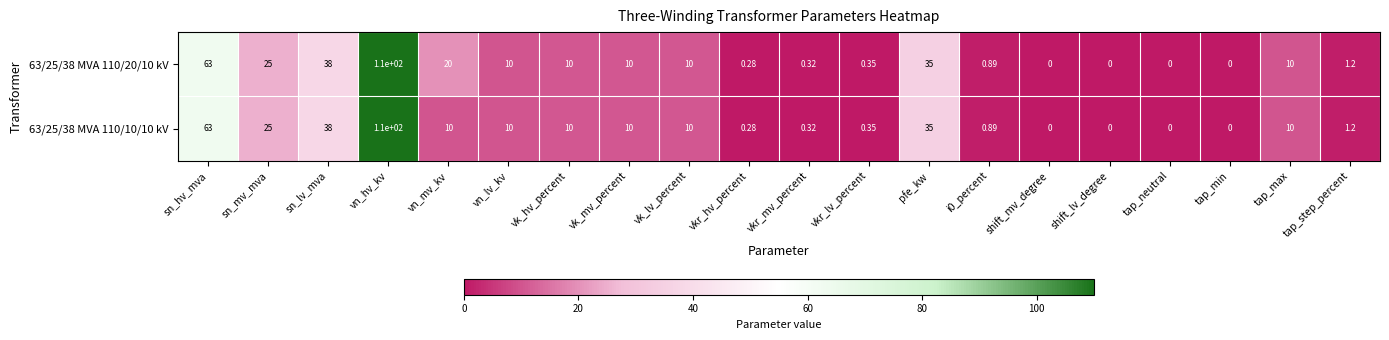

How many data points in 63/25/38 MVA 110/20/10 kV are less than 10?

9